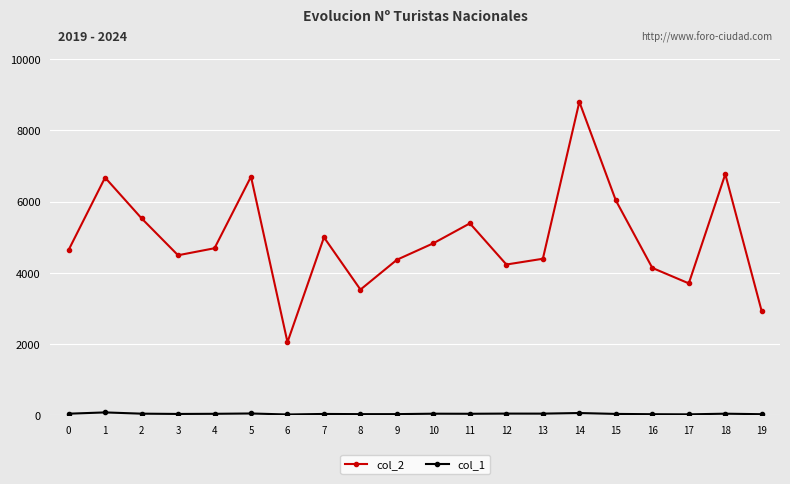

At which label is col_2 closest to 5427?

11